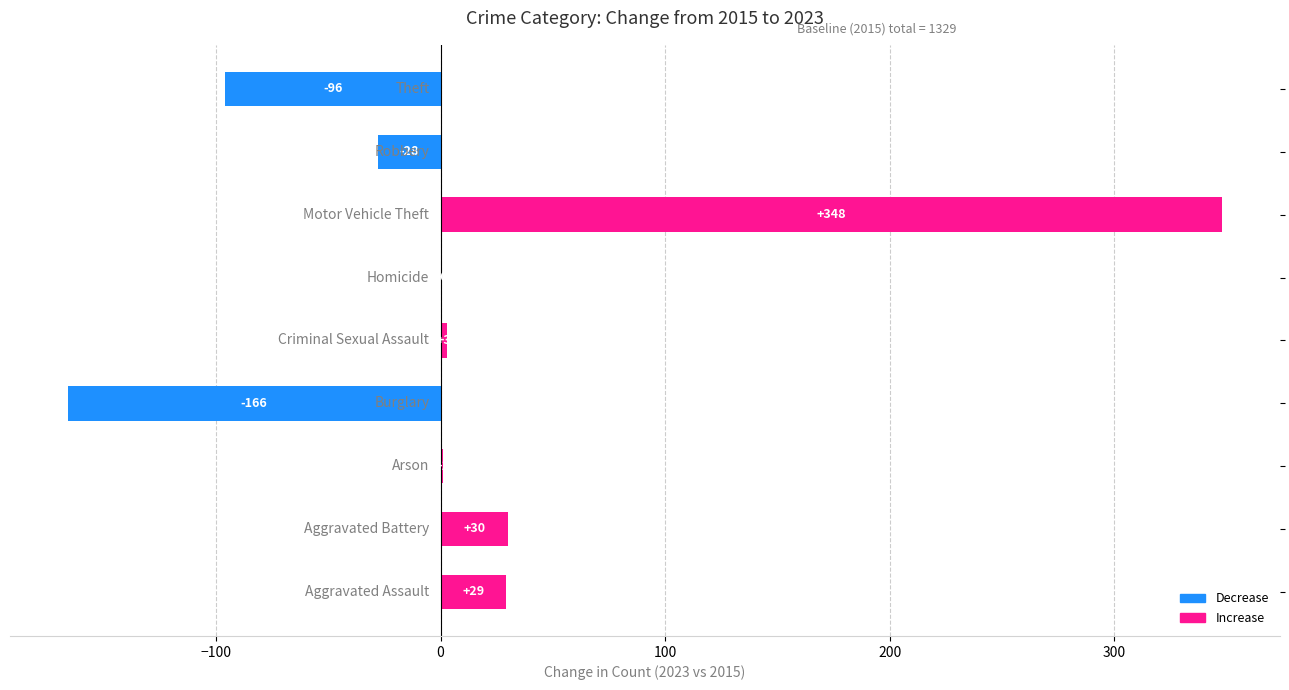

Count the number of categories in the chart.

9